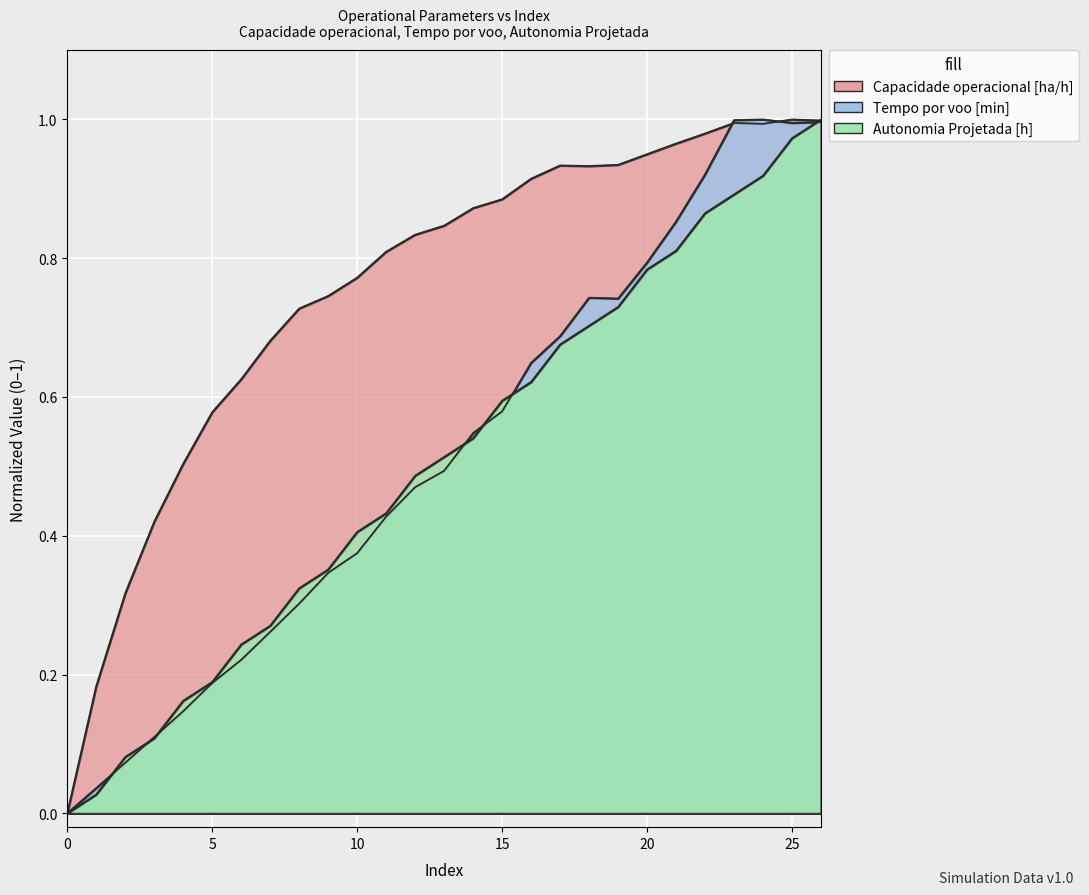

How many distinct data groups are displayed?

3